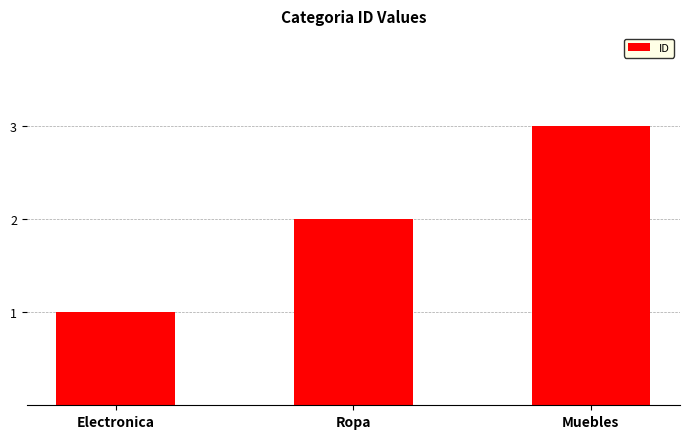

Approximately how many times larger is the value at Electronica compared to Muebles?

0.3